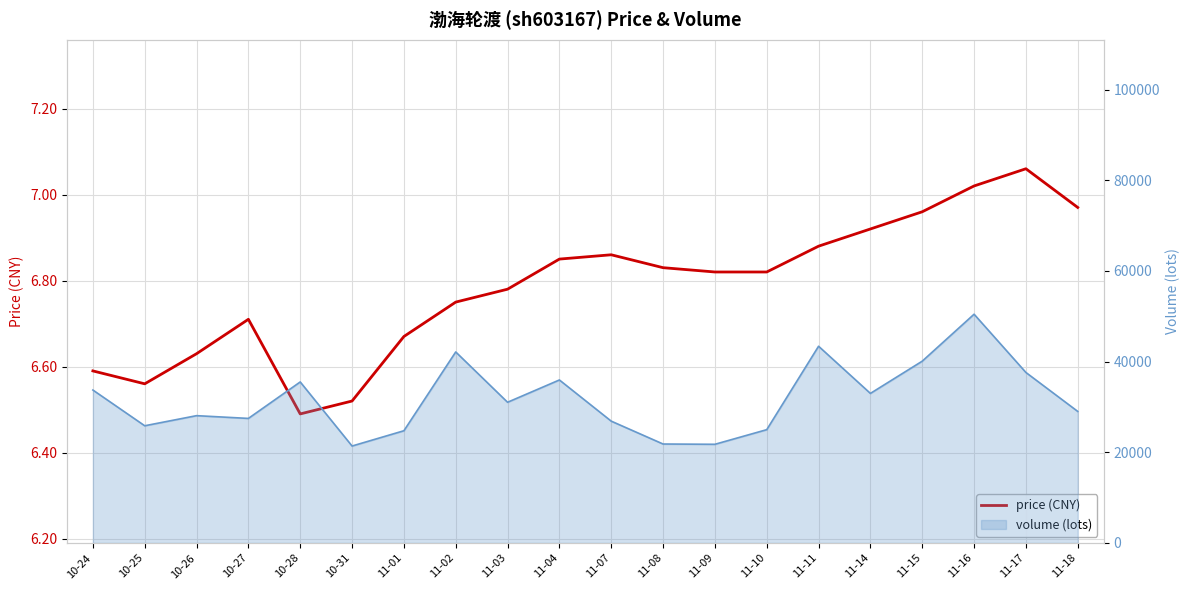

What is the change in value from 10-28 to 11-14?

+0.4